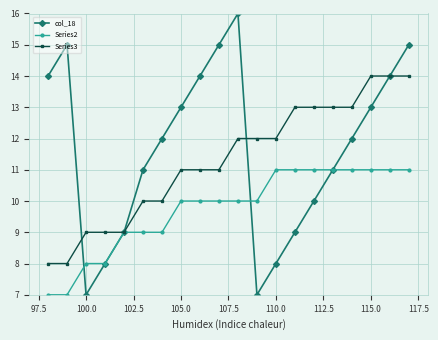

Which series has the largest range (max minus min)?

col_18